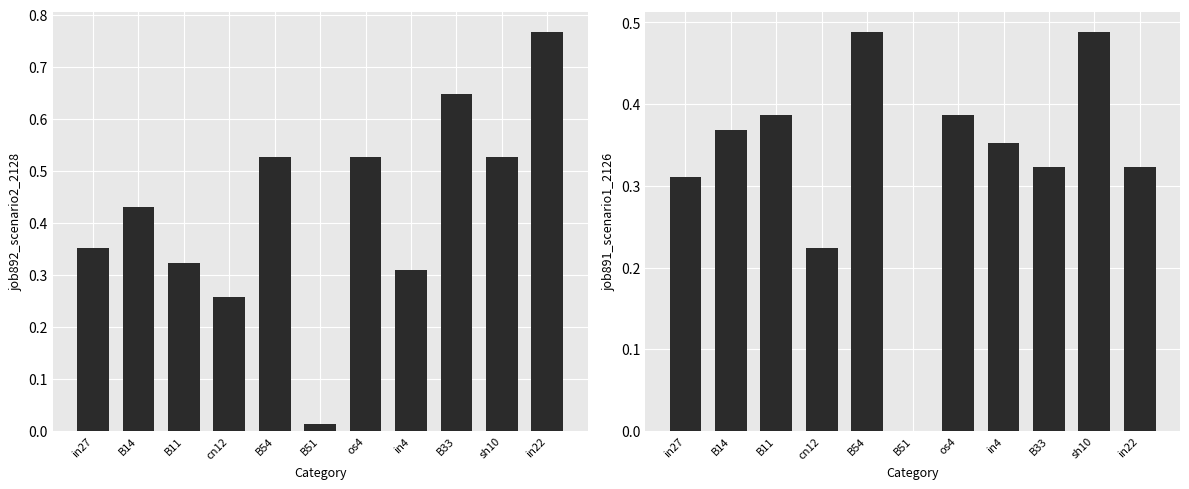

At which label is job892_scenario2_2128 closest to 0?

B51